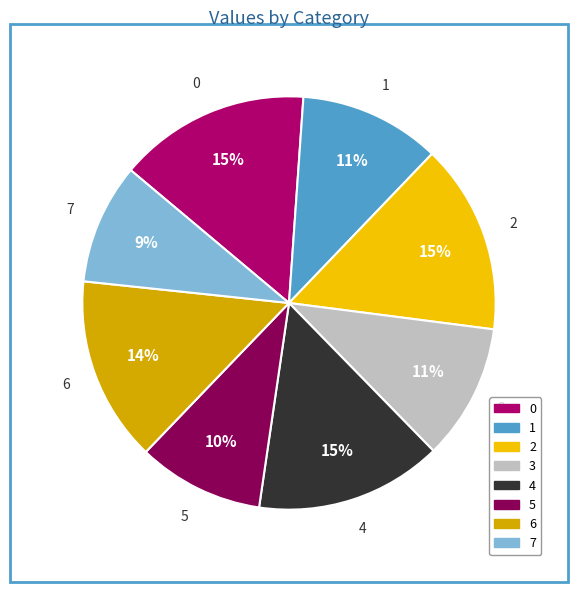

Approximately how many times larger is the value at 5 compared to 6?

0.7